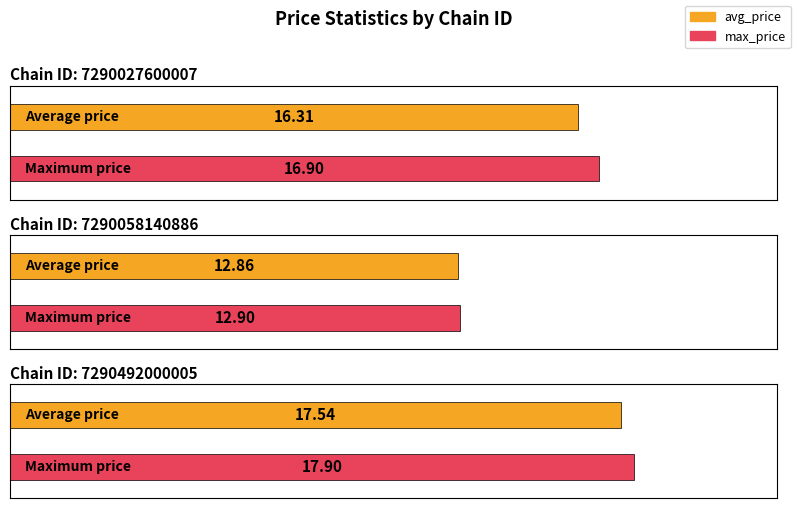

How many bars are there in total?

6